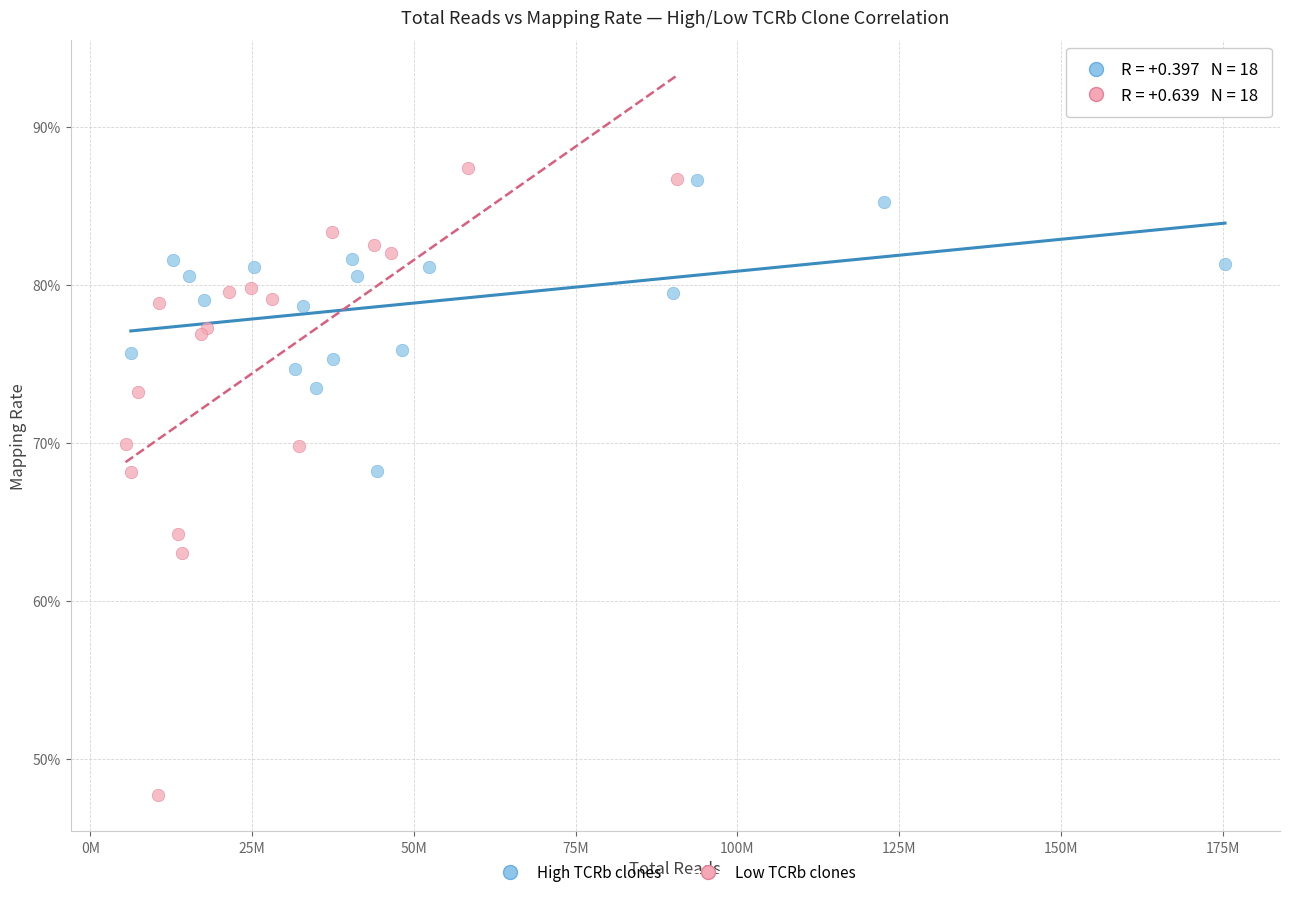

What are all the series names shown in the legend?

High TCRb clones, Low TCRb clones